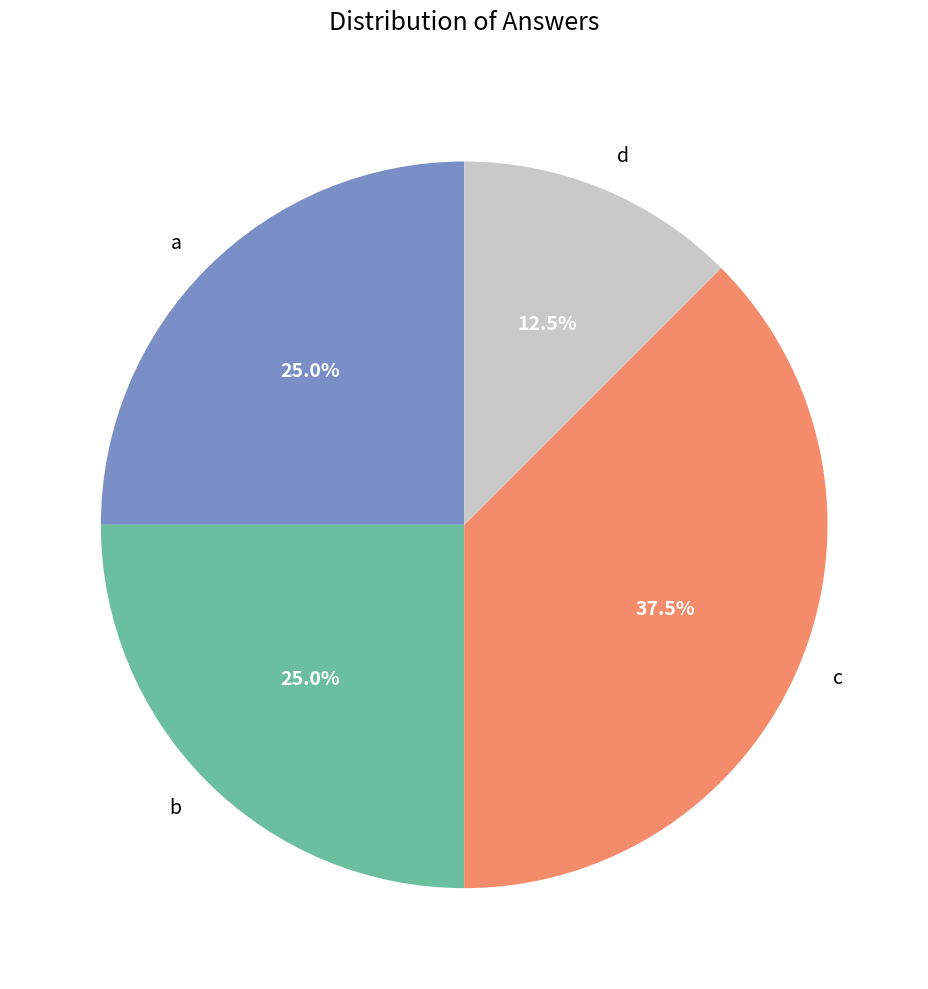

To the nearest percent, what is the difference between the largest and smallest slice percentages?

25%